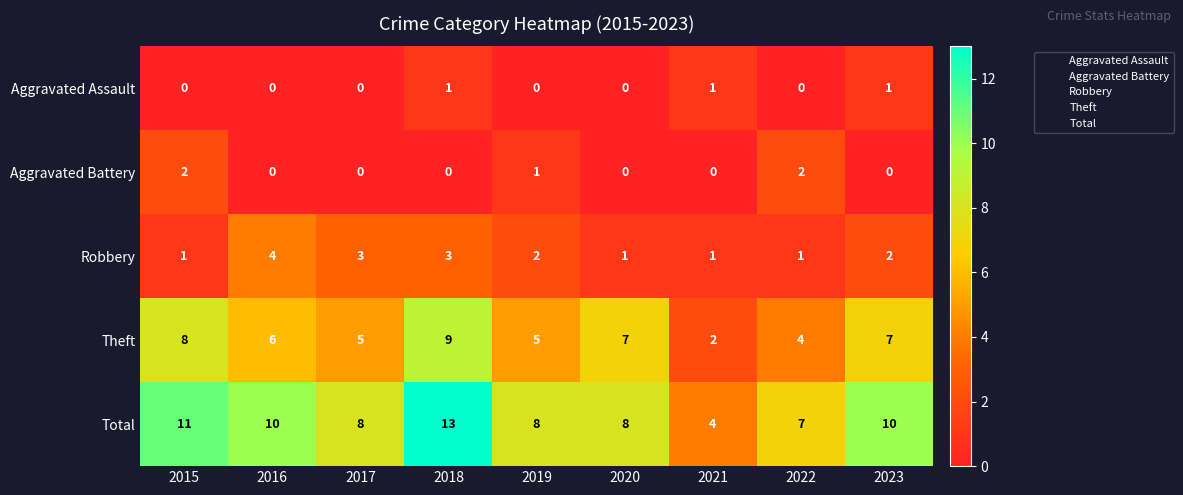

What is the difference between the maximum and minimum values in the Theft series?

7